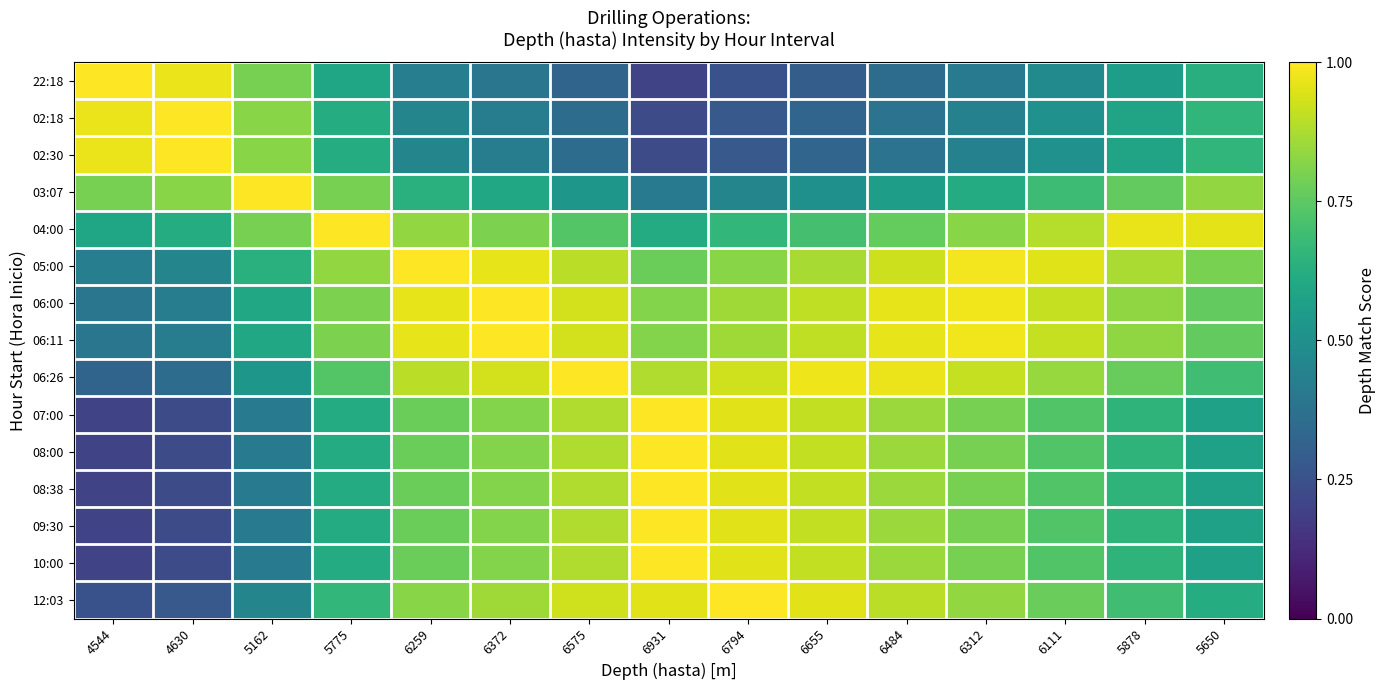

List the series in order of their peak value, lowest first.

22:18, 02:18, 02:30, 03:07, 04:00, 05:00, 06:00, 06:11, 06:26, 07:00, 08:00, 08:38, 09:30, 10:00, 12:03